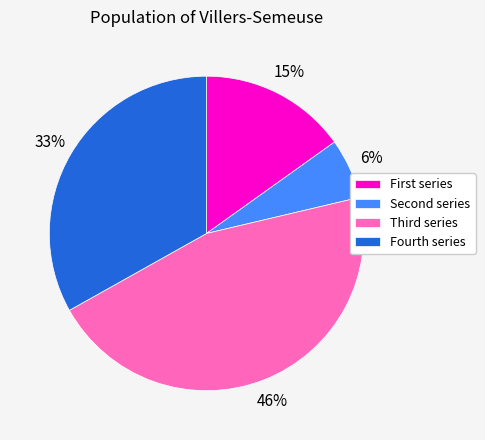

What percentage is the Fourth series slice, to the nearest percent?

33%